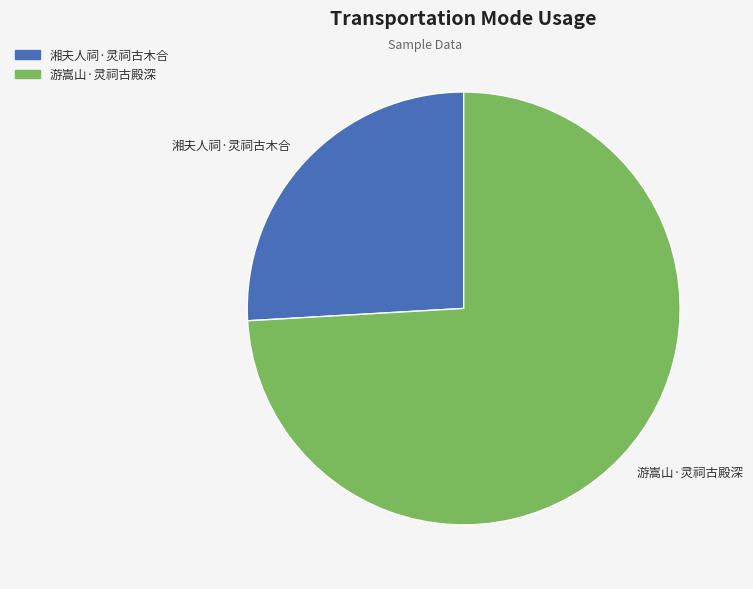

The 游嵩山·灵祠古殿深 slice represents 74% of the pie. True or false?

True